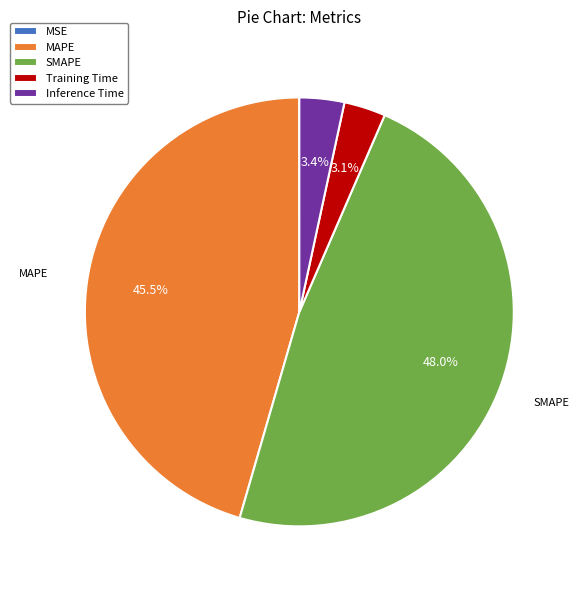

Which slice is the largest?

SMAPE